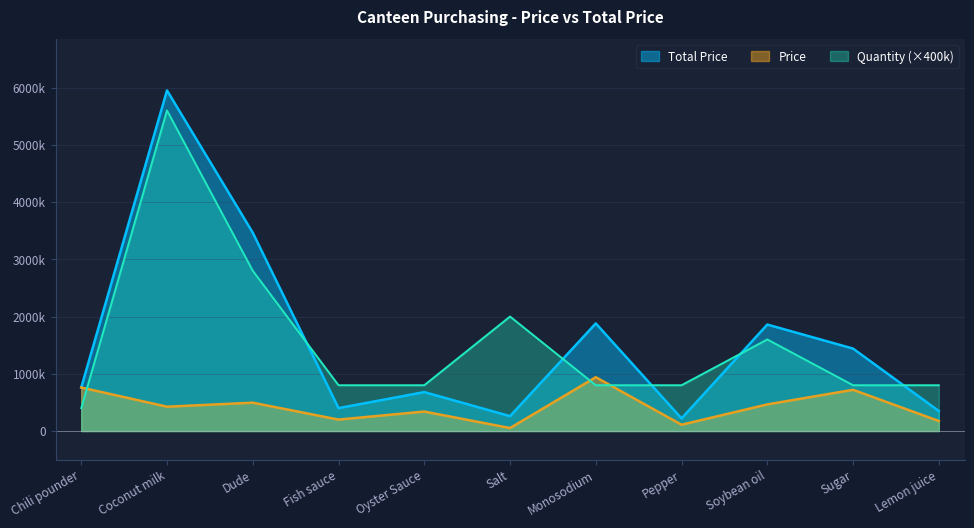

What position from the left is Oyster Sauce?

5